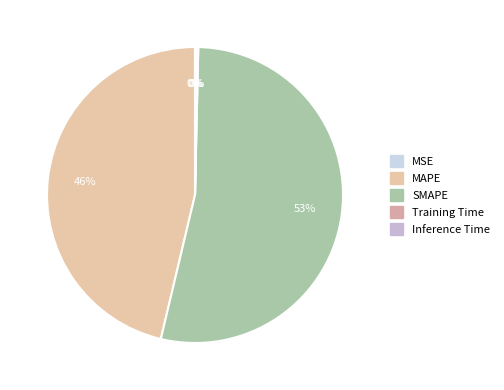

Which has a higher value, Training Time or MSE?

Training Time